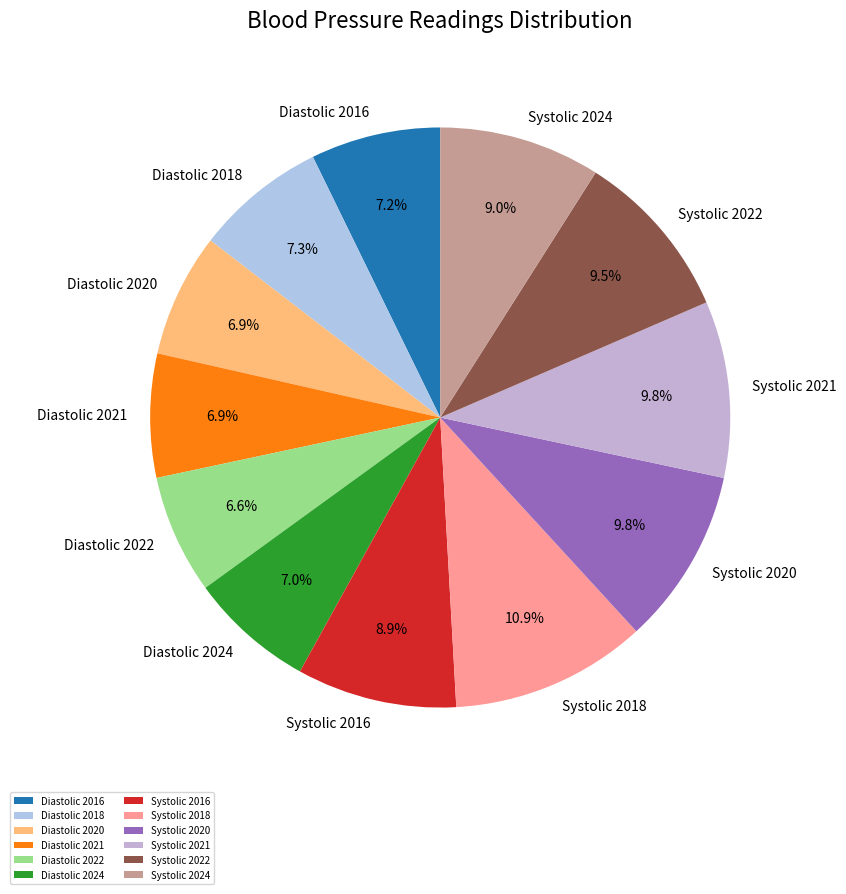

To the nearest percent, what percentage of the pie is Diastolic 2024?

7%